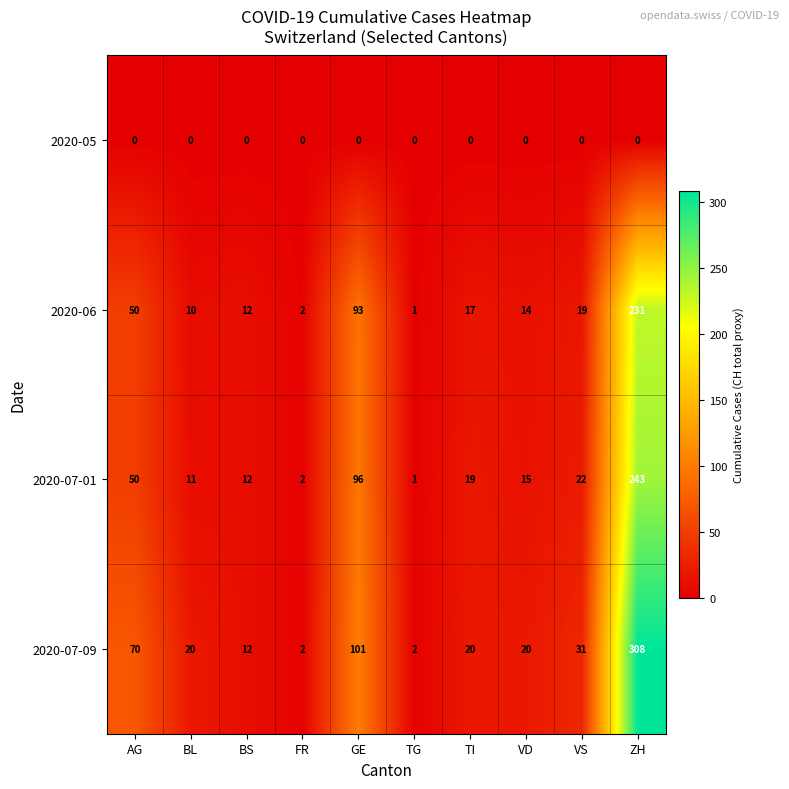

At which category is the sum across all series the highest?

ZH